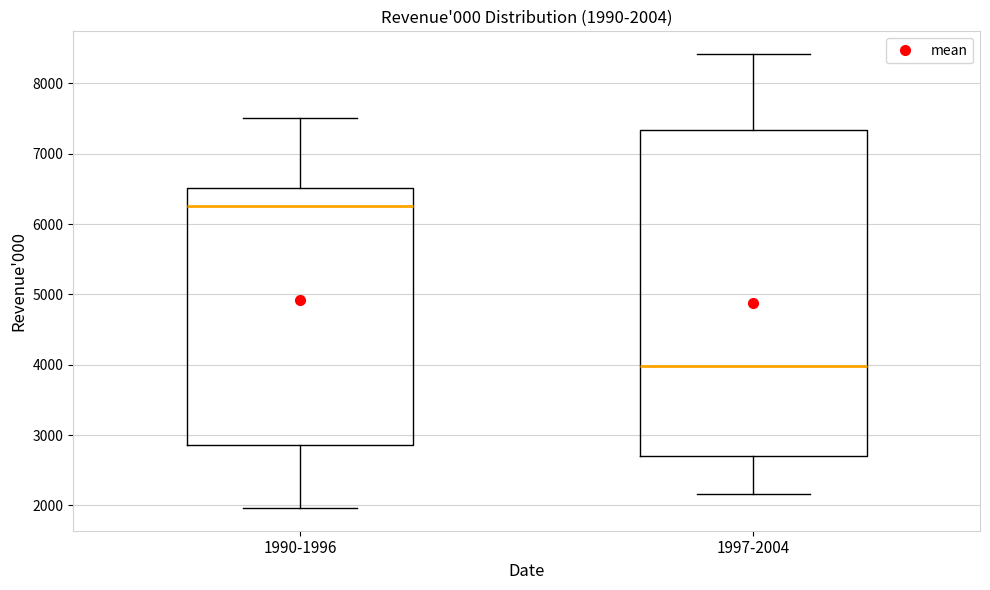

Which box's median line is the highest?

1990-1996